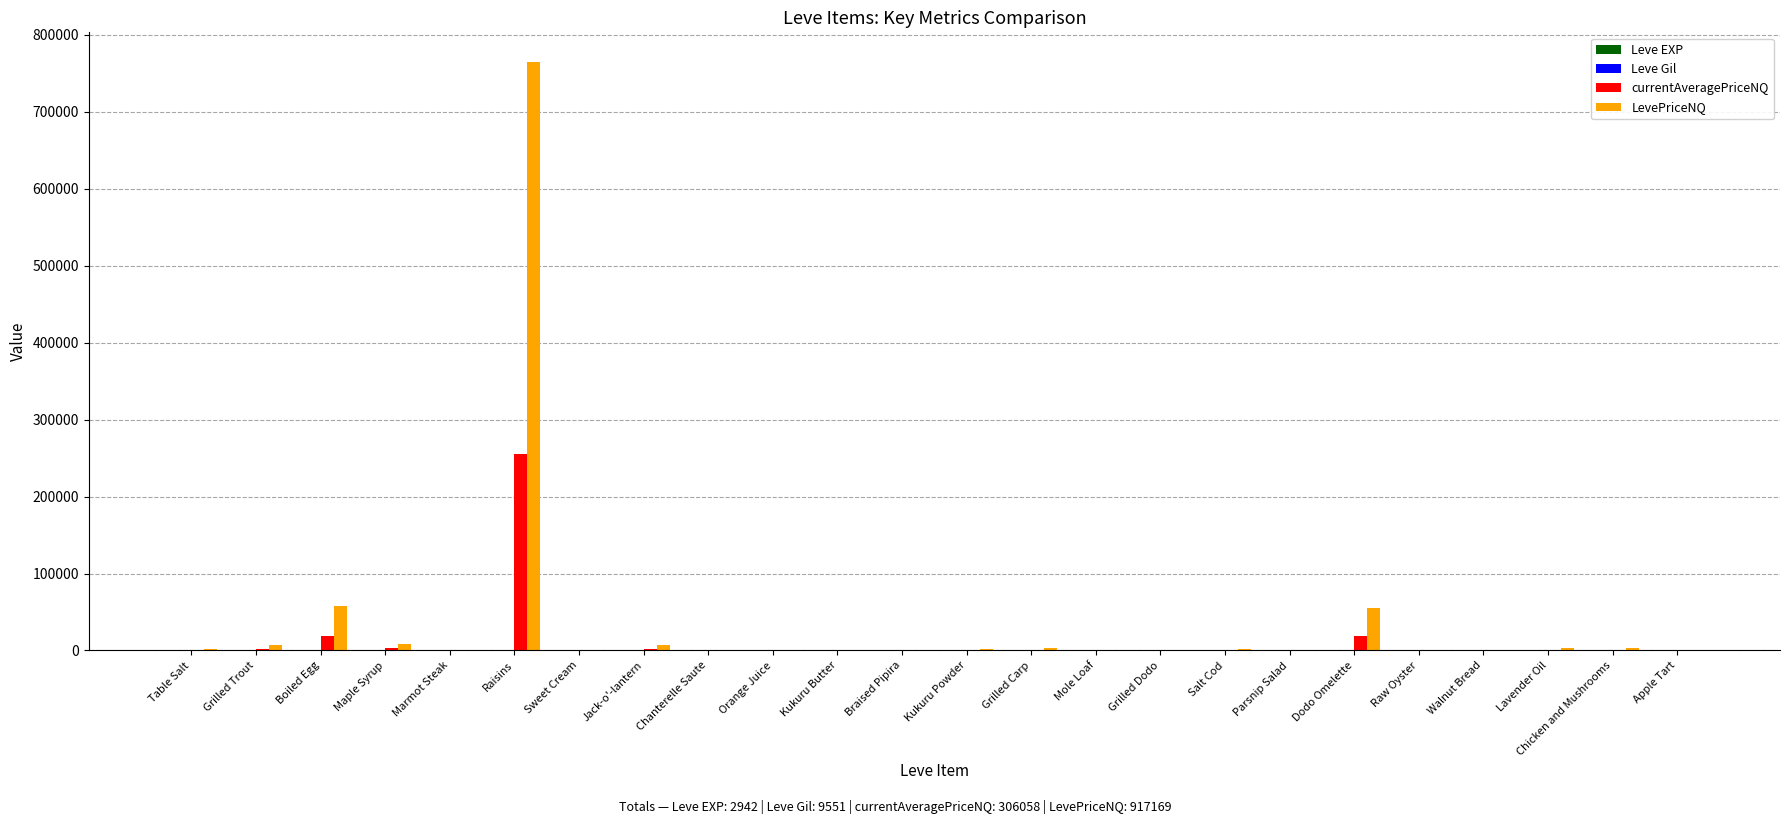

Where does the currentAveragePriceNQ series first go above 483?

Table Salt